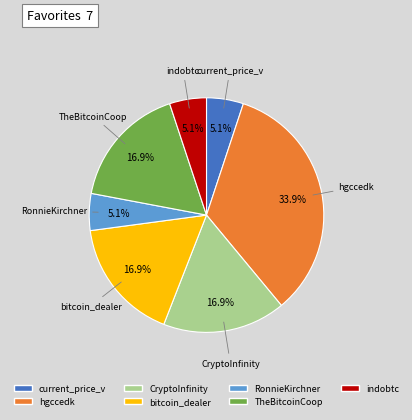

How many slices are in this pie chart?

7